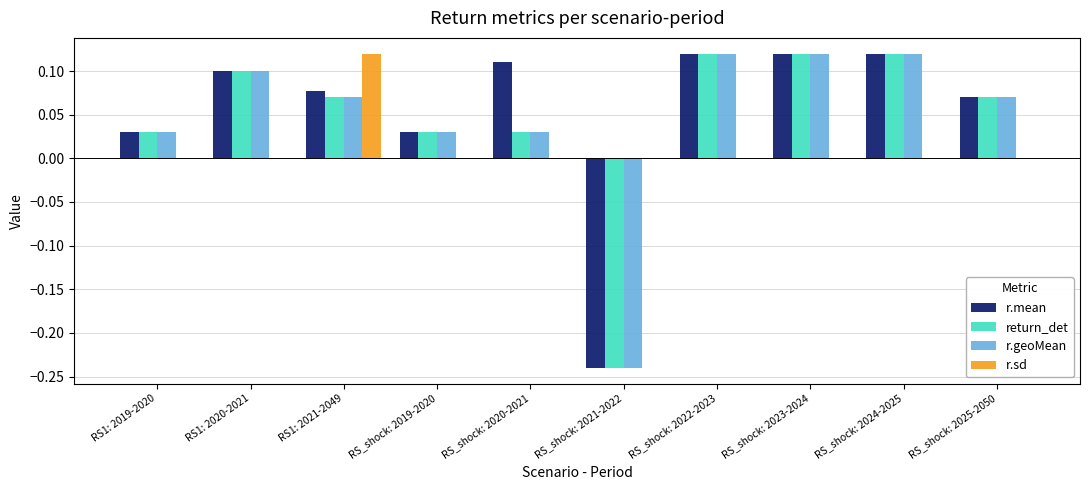

Between RS_shock: 2020-2021 and RS_shock: 2021-2022, which series saw the biggest shift?

r.mean